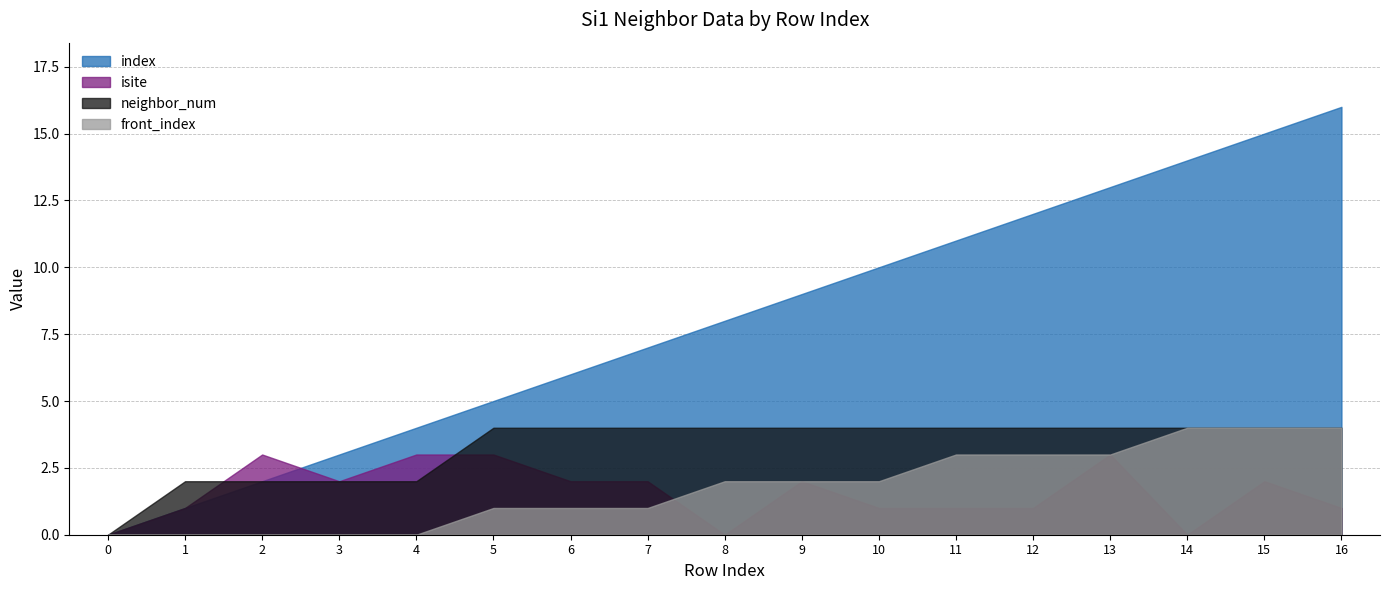

Reading left to right, extract all data points from this chart.

index: 0	1	2	3	4	5	6	7	8	9	10	11	12	13	14	15	16
isite: 0	1	3	2	3	3	2	2	0	2	1	1	1	3	0	2	1
neighbor_num: 0	2	2	2	2	4	4	4	4	4	4	4	4	4	4	4	4
front_index: 0	0	0	0	0	1	1	1	2	2	2	3	3	3	4	4	4